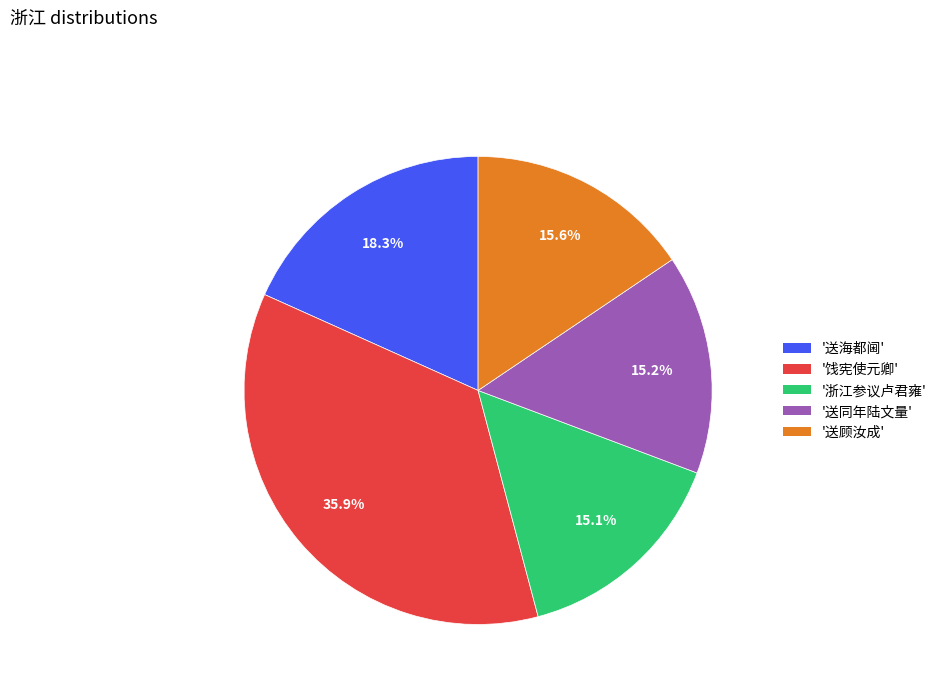

Is there any slice that represents more than half of the pie?

No